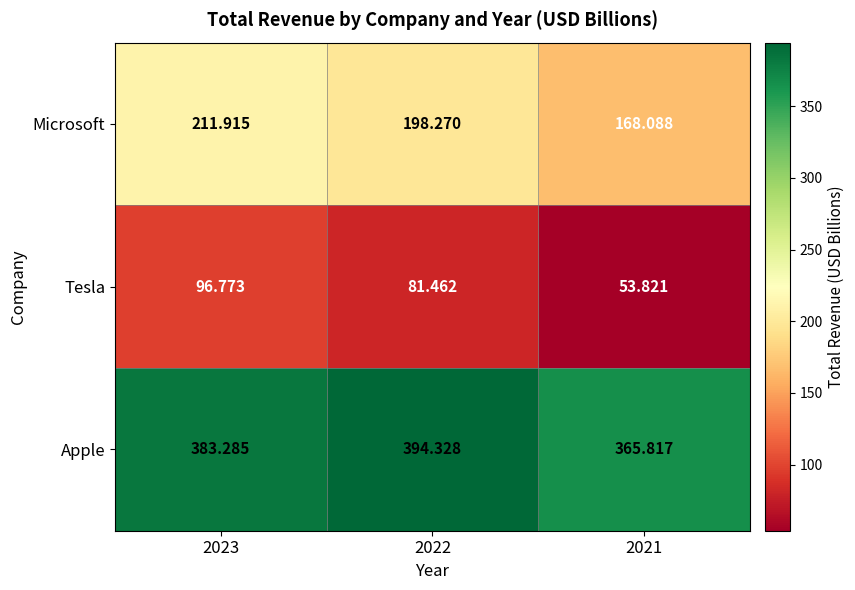

List the series in order of their peak value, lowest first.

Tesla, Microsoft, Apple